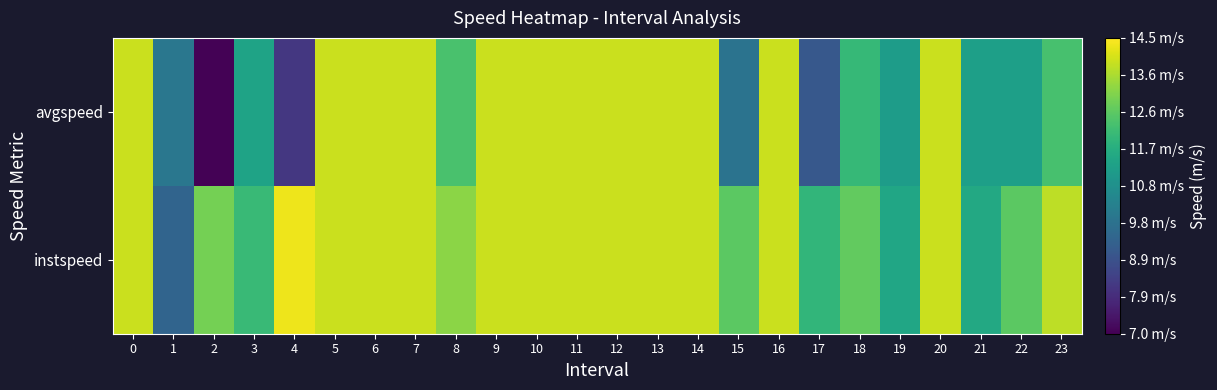

Reading left to right, list all the values displayed in this chart.

instspeed: 0=13.9	1=9.4	2=12.9	3=12.1	4=14.3	5=13.9	6=13.9	7=13.9	8=13.2	9=13.9	10=13.9	11=13.9	12=13.9	13=13.9	14=13.9	15=12.6	16=13.9	17=11.9	18=12.7	19=11.5	20=13.9	21=11.5	22=12.6	23=13.7
avgspeed: 0=13.9	1=10.0	2=7.1	3=11.4	4=8.2	5=13.9	6=13.9	7=13.9	8=12.4	9=13.9	10=13.9	11=13.9	12=13.9	13=13.9	14=13.9	15=9.9	16=13.9	17=9.1	18=12.0	19=11.1	20=13.9	21=11.2	22=11.2	23=12.3